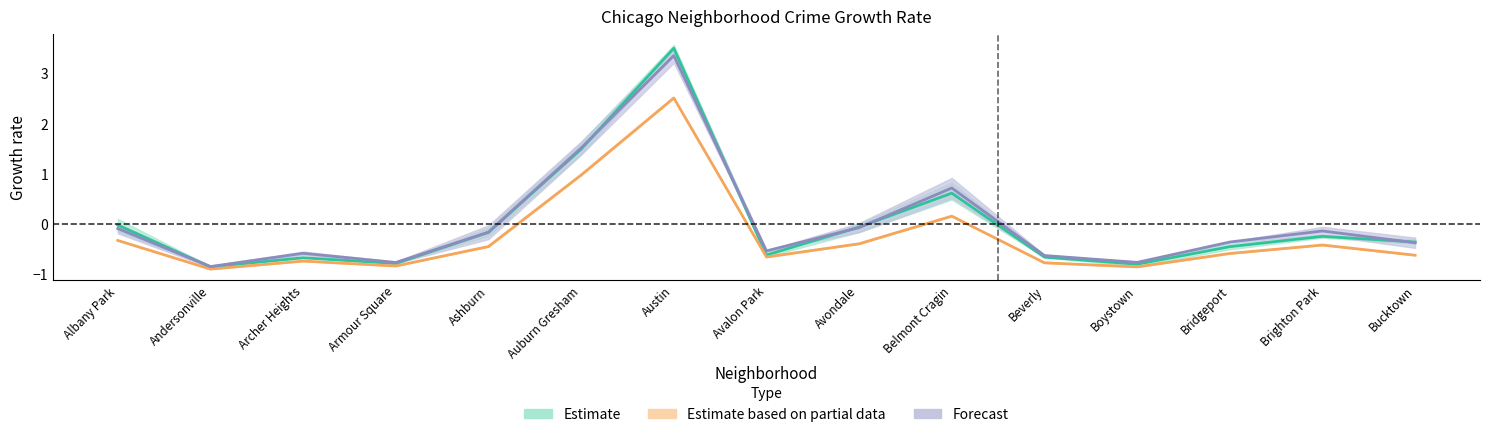

What is the approximate value of 2019 at Austin?

3.5